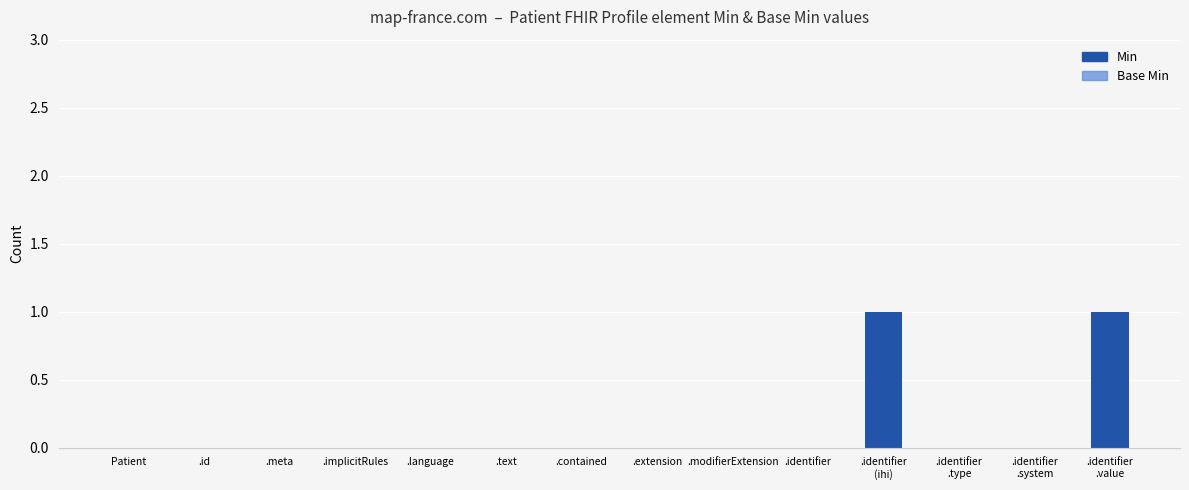

The chart shows a value of 0 at .extension. True or false?

True